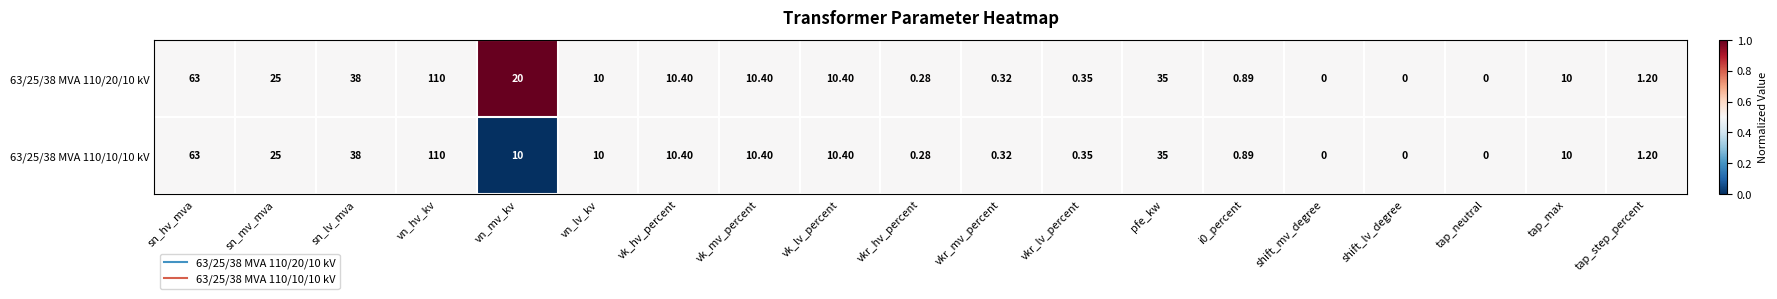

Is the value of 63/25/38 MVA 110/20/10 kV at vn_lv_kv greater than the value of 63/25/38 MVA 110/10/10 kV at i0_percent?

Yes